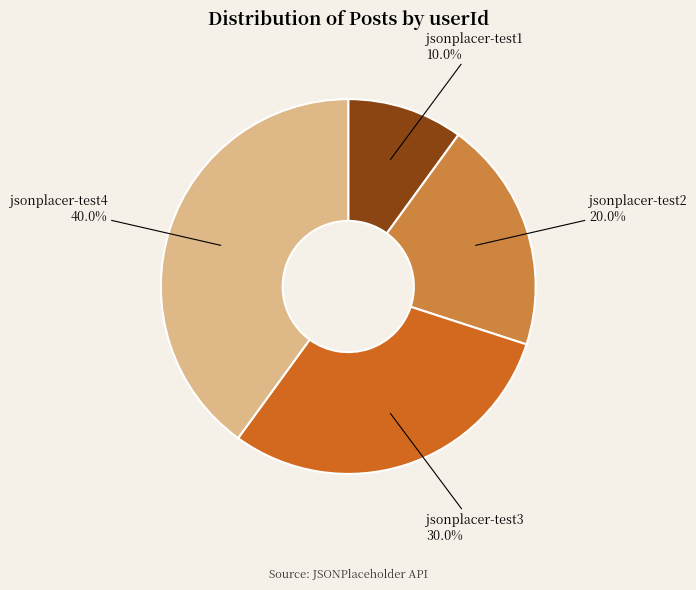

Rank the categories by value from lowest to highest.

jsonplacer-test1, jsonplacer-test2, jsonplacer-test3, jsonplacer-test4